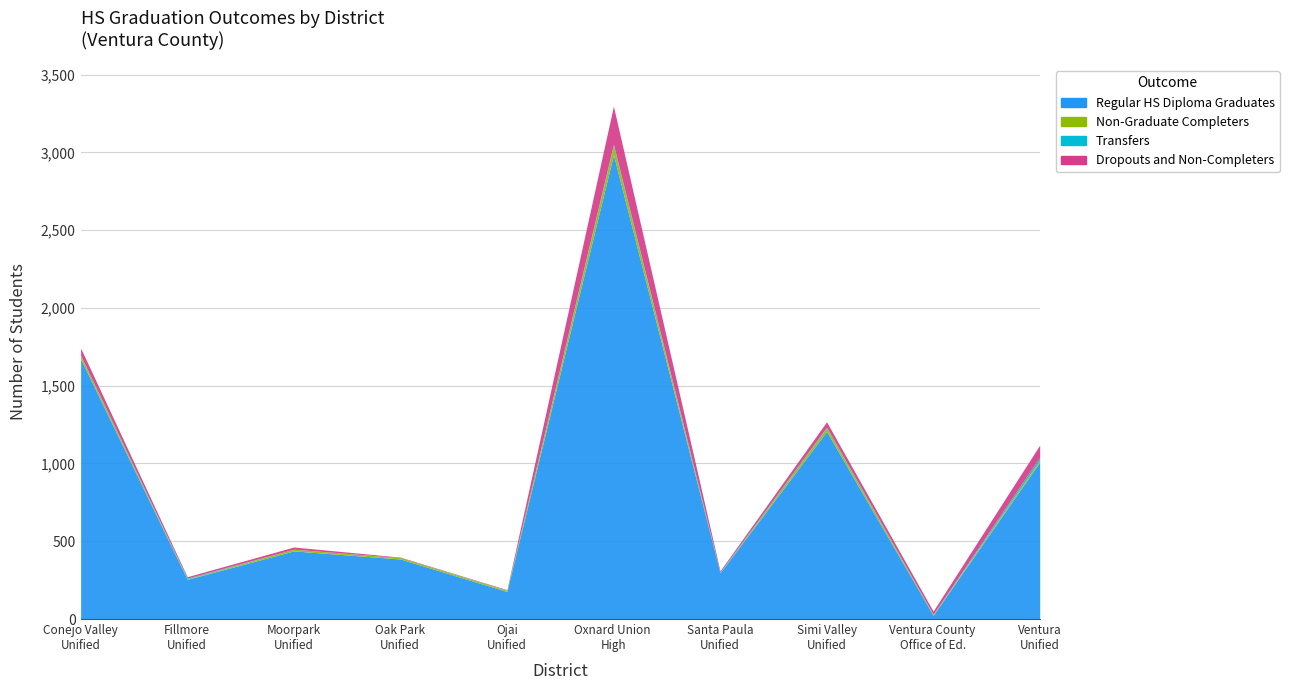

What is the minimum value for Dropouts and Non-Completers?

3